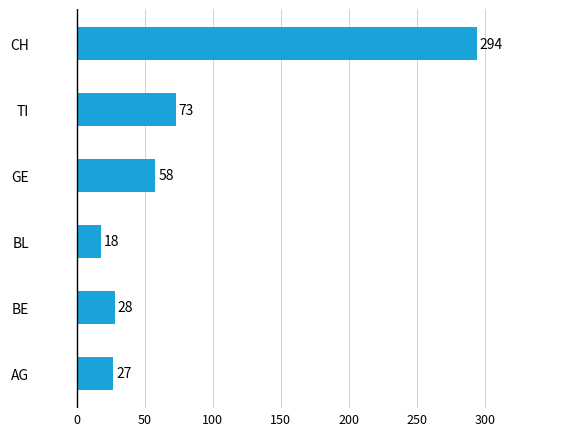

Rank the categories by value from highest to lowest.

CH, TI, GE, BE, AG, BL